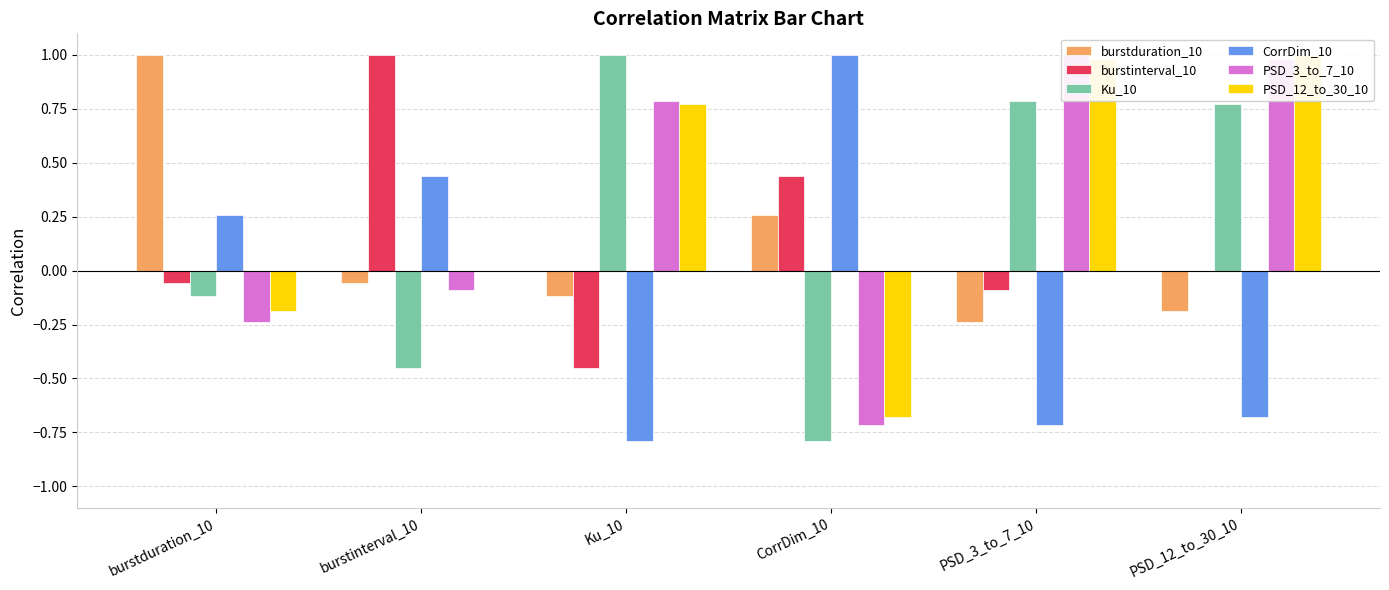

Is it true that PSD_3_to_7_10 equals -0.1 at burstinterval_10?

True